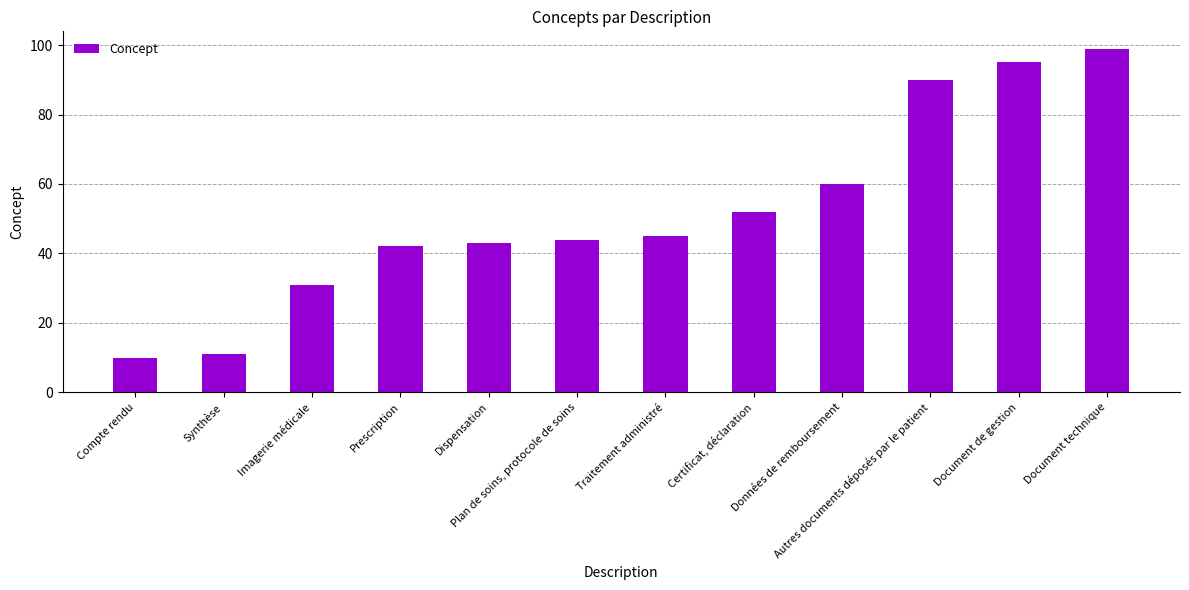

Which category has the lowest value across all series?

Compte rendu